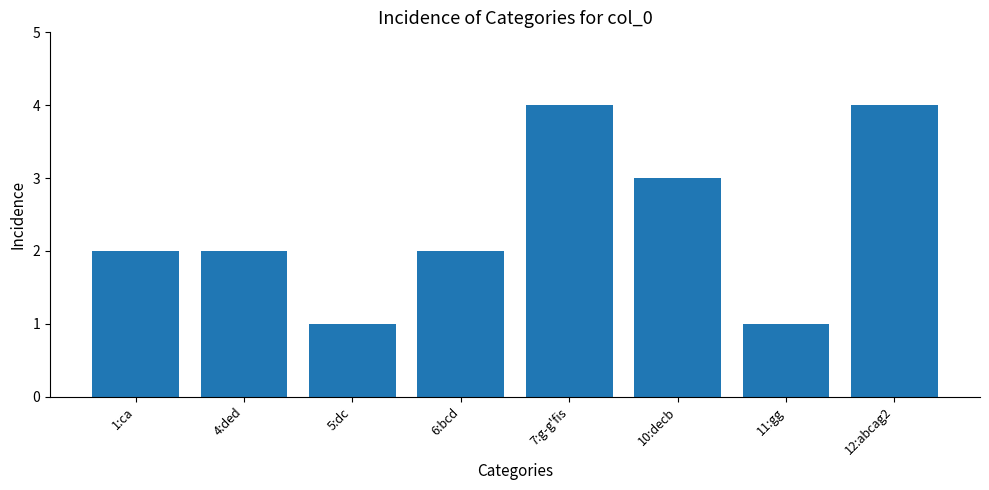

Are the bars horizontal?

No